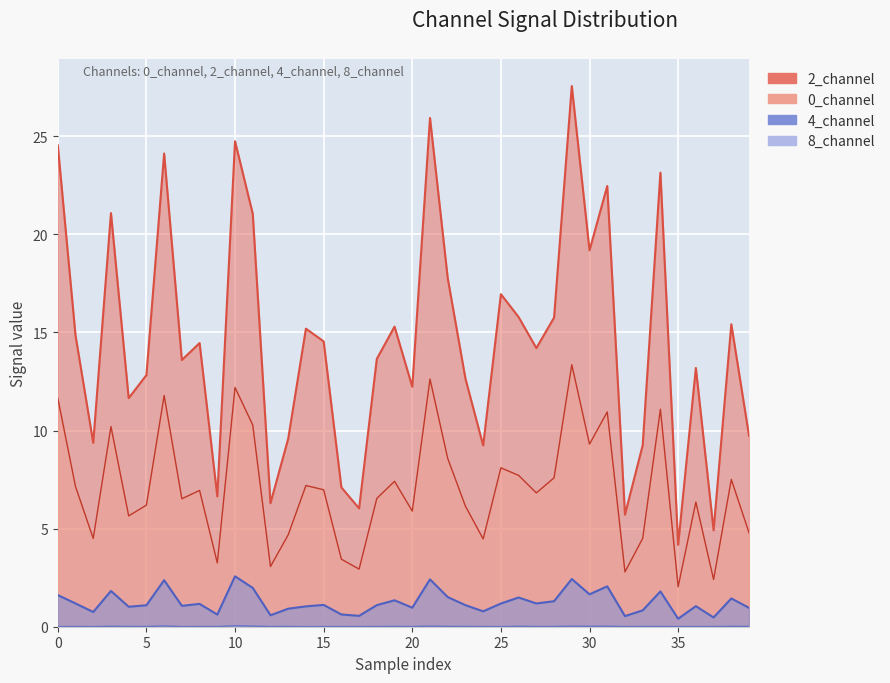

Is it true that 8_channel equals 0.0 at 36?

False